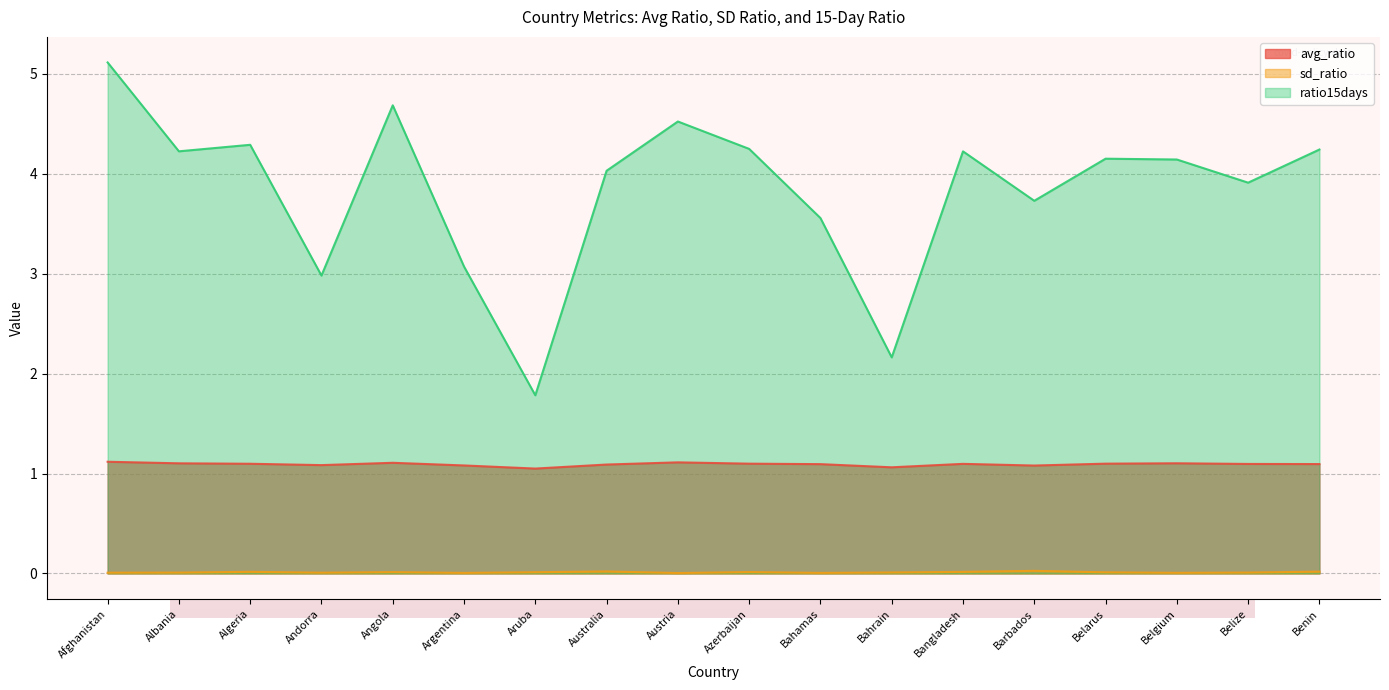

What are all the series names shown in the legend?

avg_ratio, sd_ratio, ratio15days